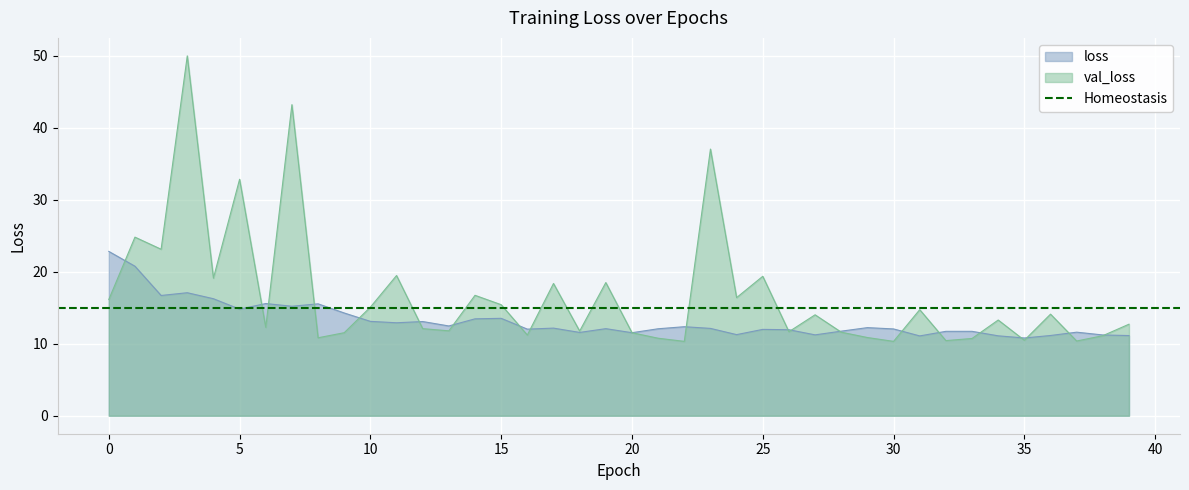

Where is val_loss nearest to the value 30?

5